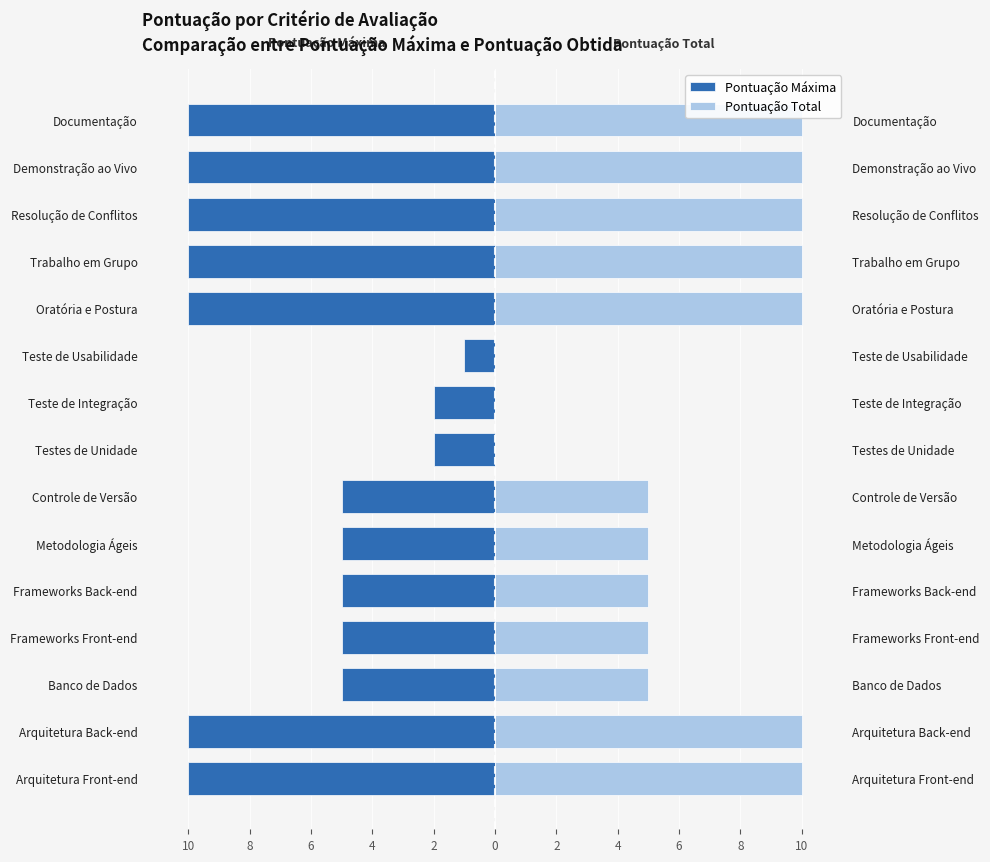

What value does the Pontuação Máxima series have at Frameworks Back-end?

-5